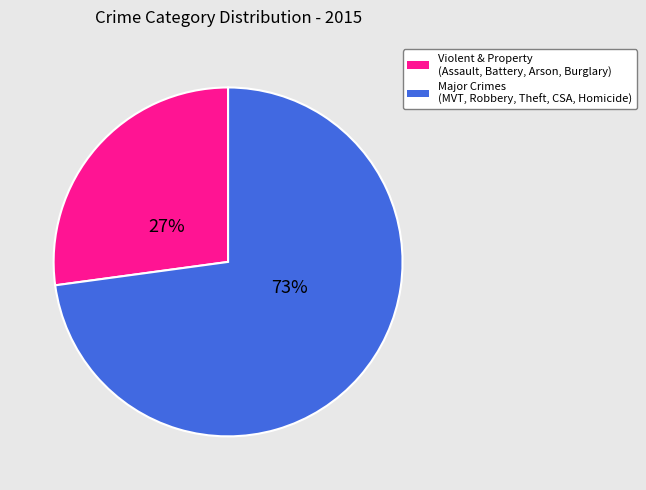

How many slices are in this pie chart?

2